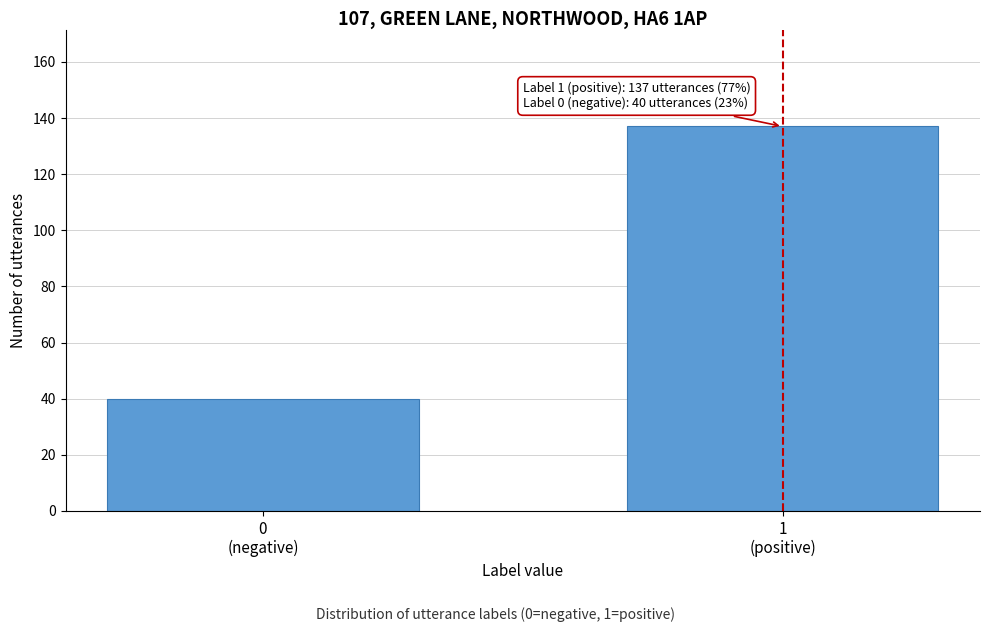

Reading right to left, transcribe all the data shown in this chart.

137	40